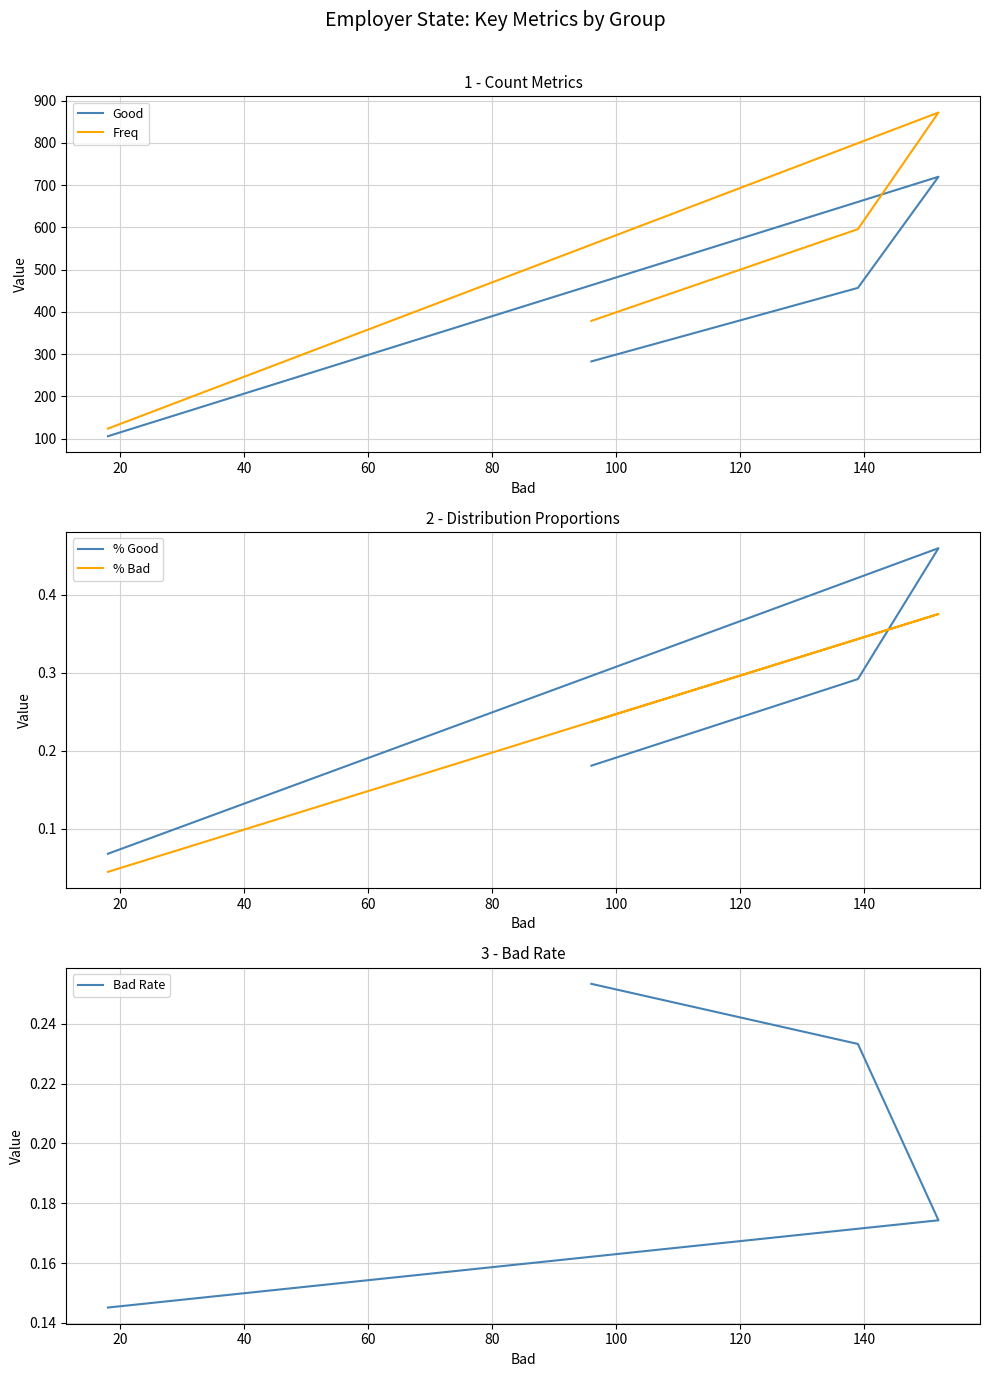

Which series has the largest total across all categories?

Freq